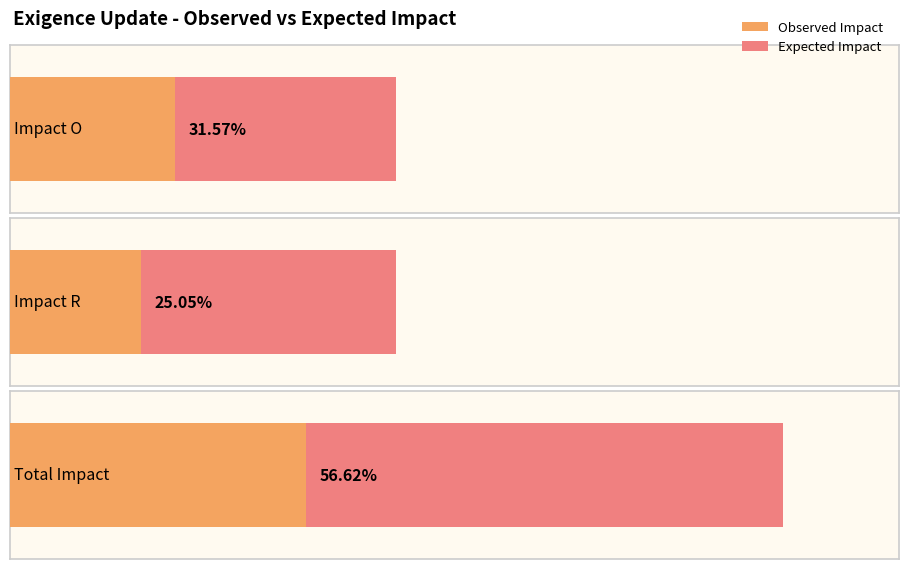

Which series changed the most between Impact O and Impact R?

Observed Impact